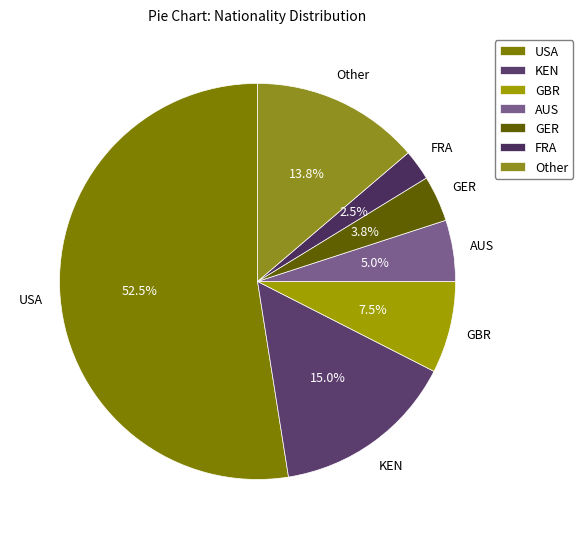

Which has a higher value, USA or KEN?

USA